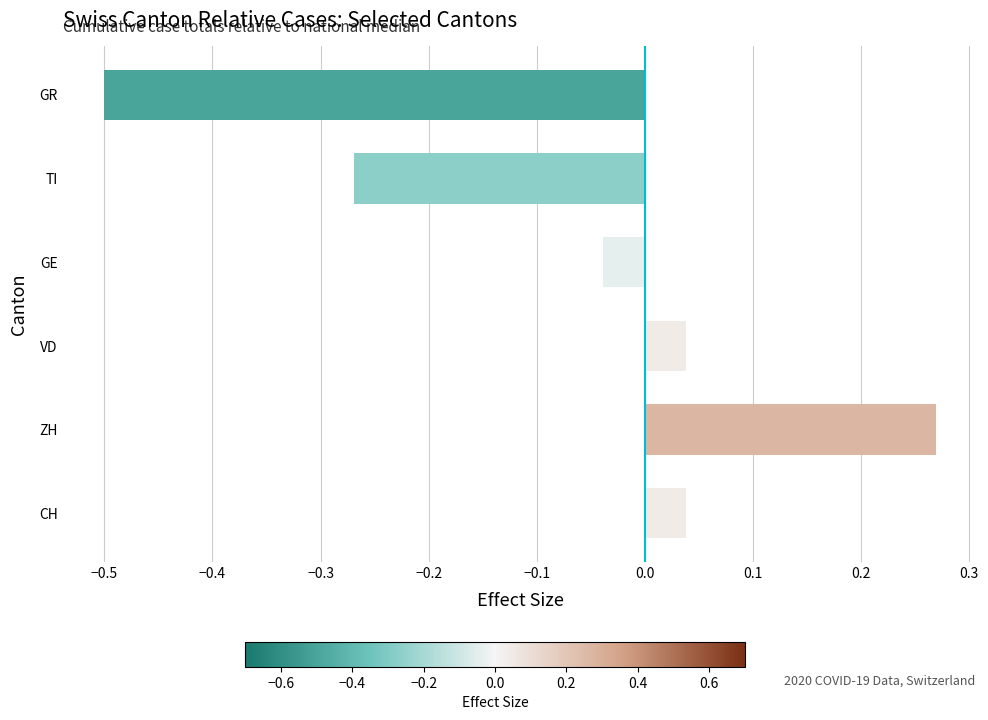

Count the number of data series in this chart.

1